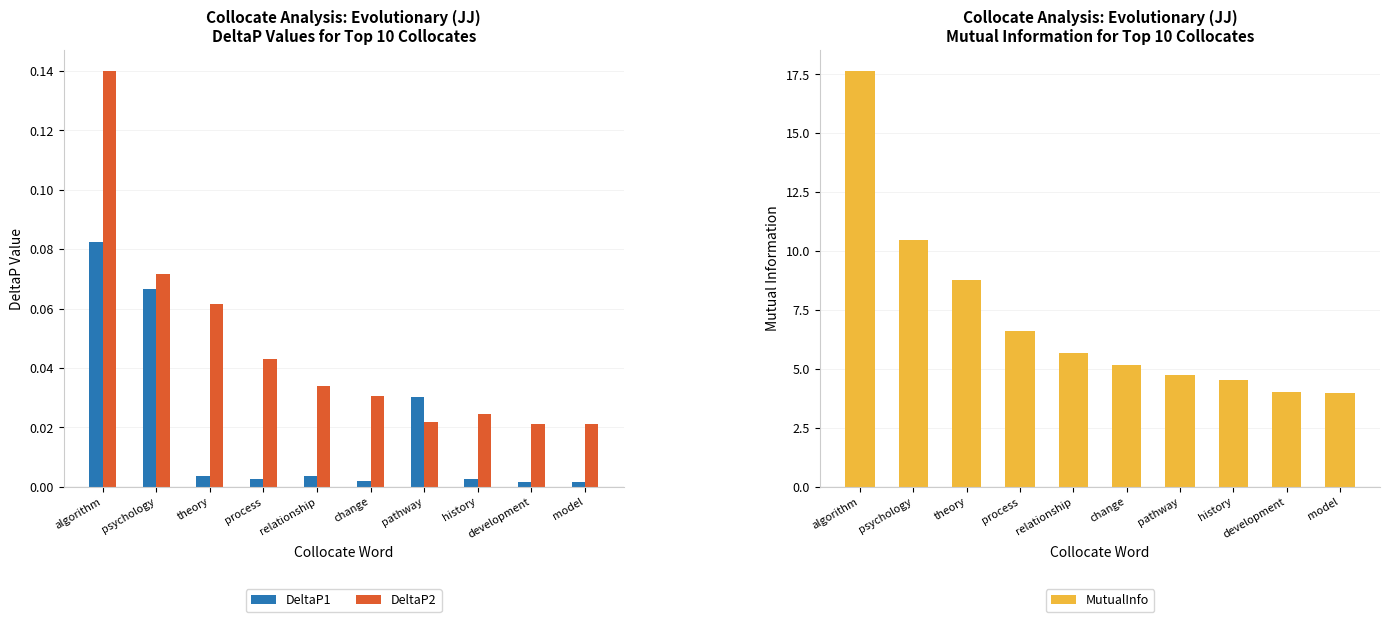

At algorithm, list the series in order from smallest to largest.

DeltaP1, DeltaP2, MutualInfo